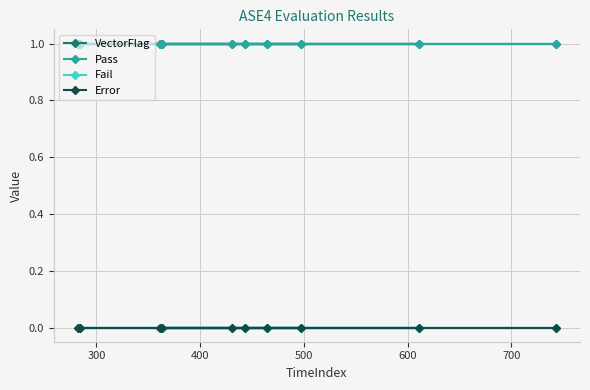

True or false: Pass has more than 0 points higher than both neighbors.

False